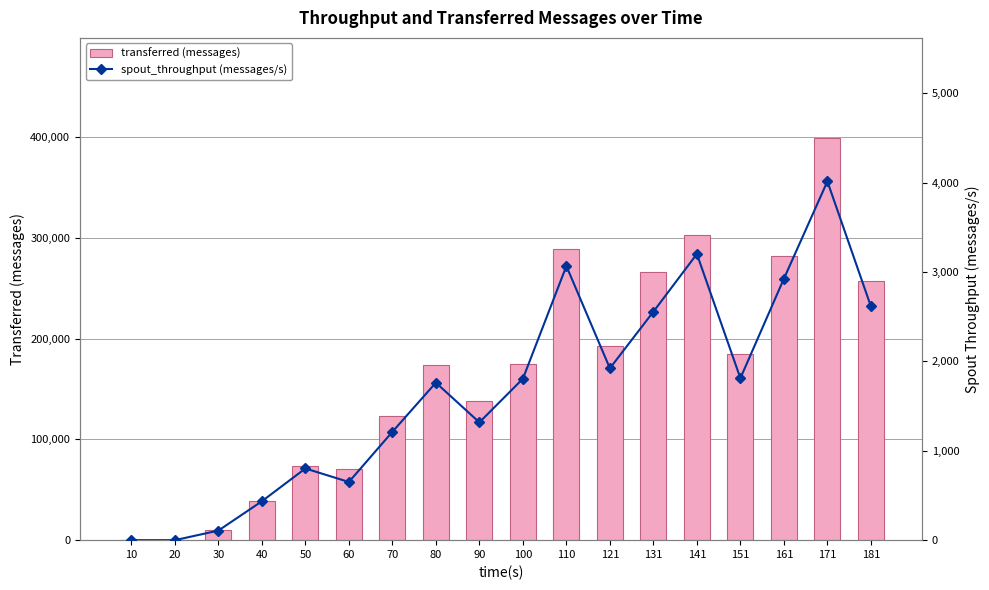

Reading right to left, what are all the values shown in this chart?

transferred (messages): 256820	398940	282260	184580	303360	266380	192780	288900	174540	138280	174000	122940	70320	73180	39040	9600	0	0
spout_throughput (messages/s): 2616	4014	2925	1812	3202	2556	1923	3067	1806	1318	1762	1212	651	802	435	107	0	0